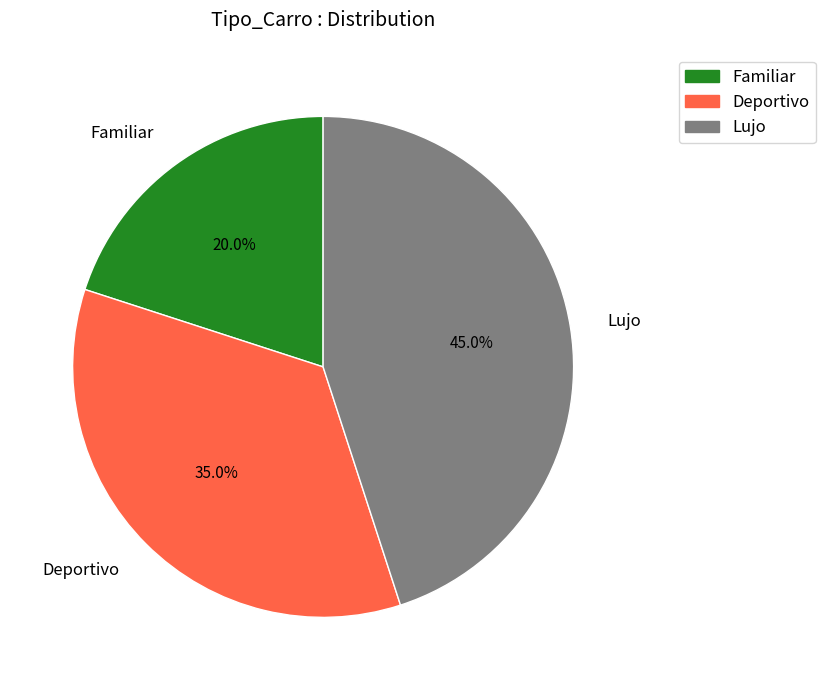

Does Deportivo account for over 50% of the chart?

No